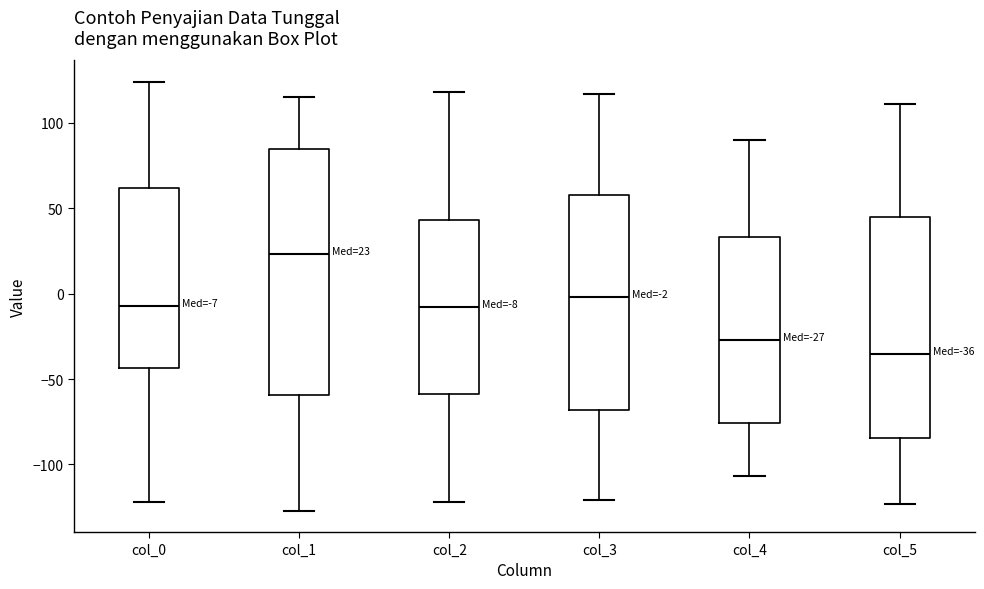

Comparing the boxes themselves (not the whiskers), which one is the tallest?

col_1